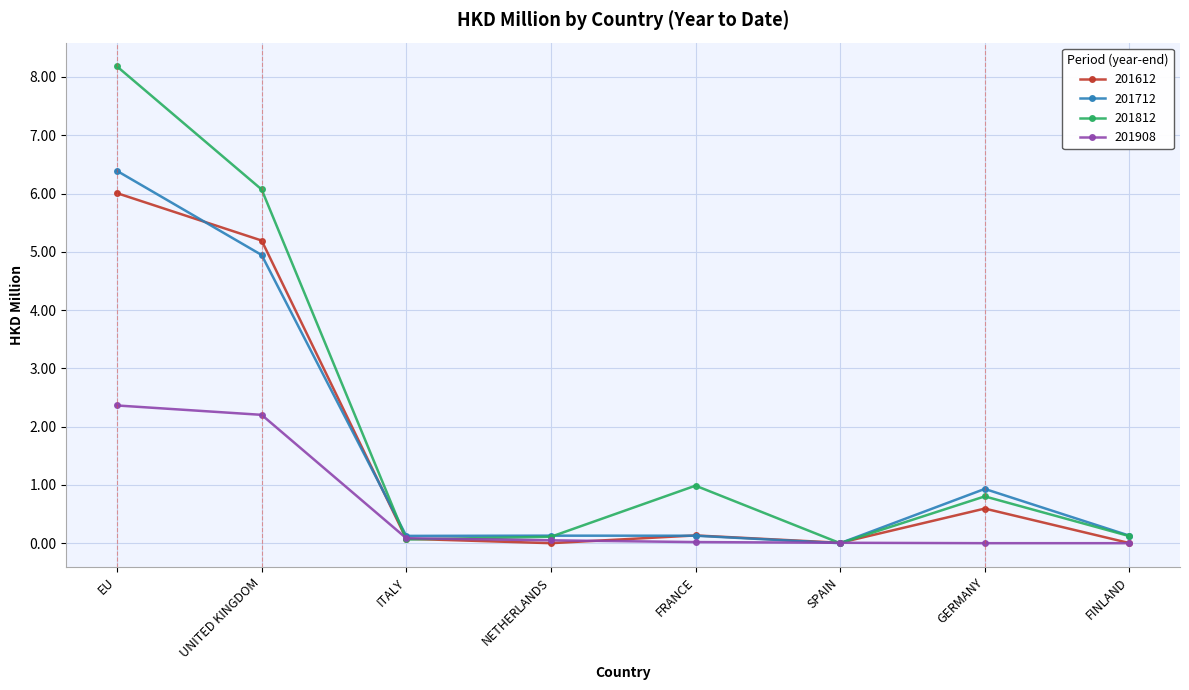

What are all the series names shown in the legend?

201612, 201712, 201812, 201908